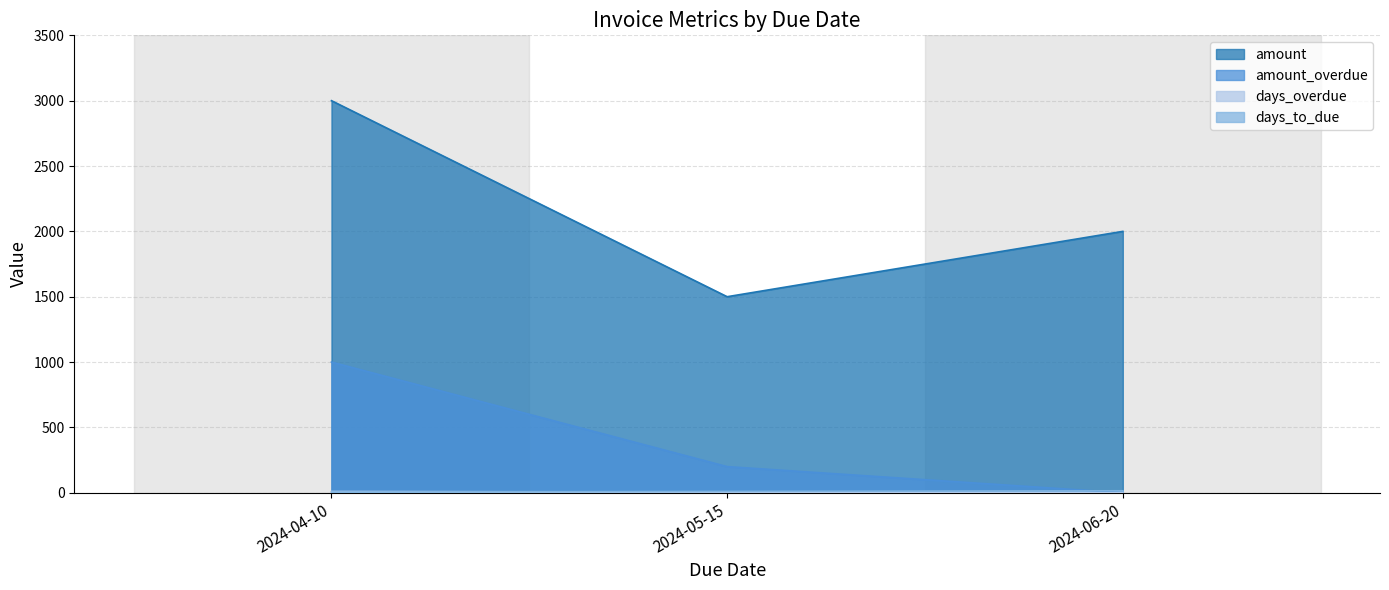

What is the difference between the days_to_due values at 2024-05-15 and 2024-04-10?

5